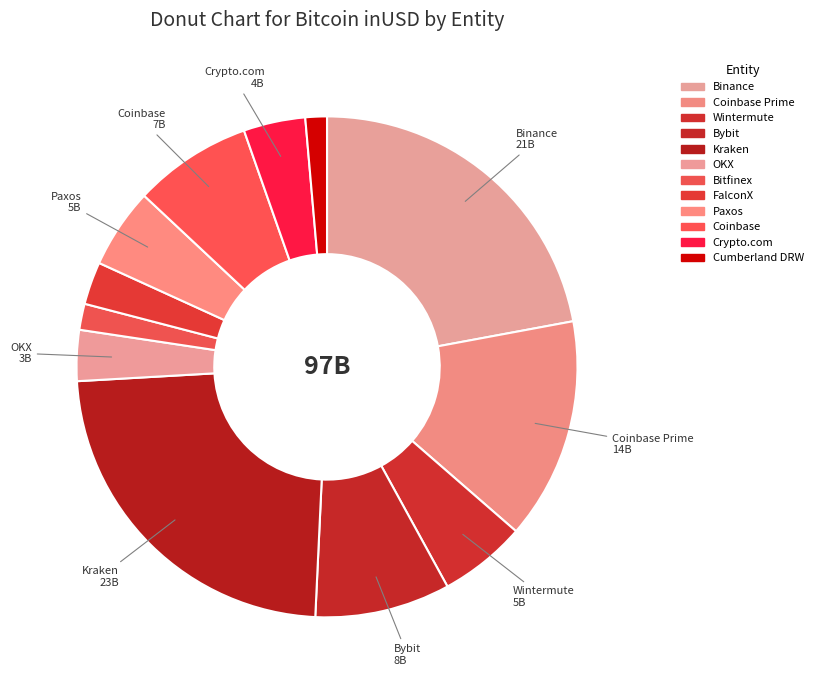

What is the ratio of the value at Cumberland DRW to the value at Wintermute?

0.2